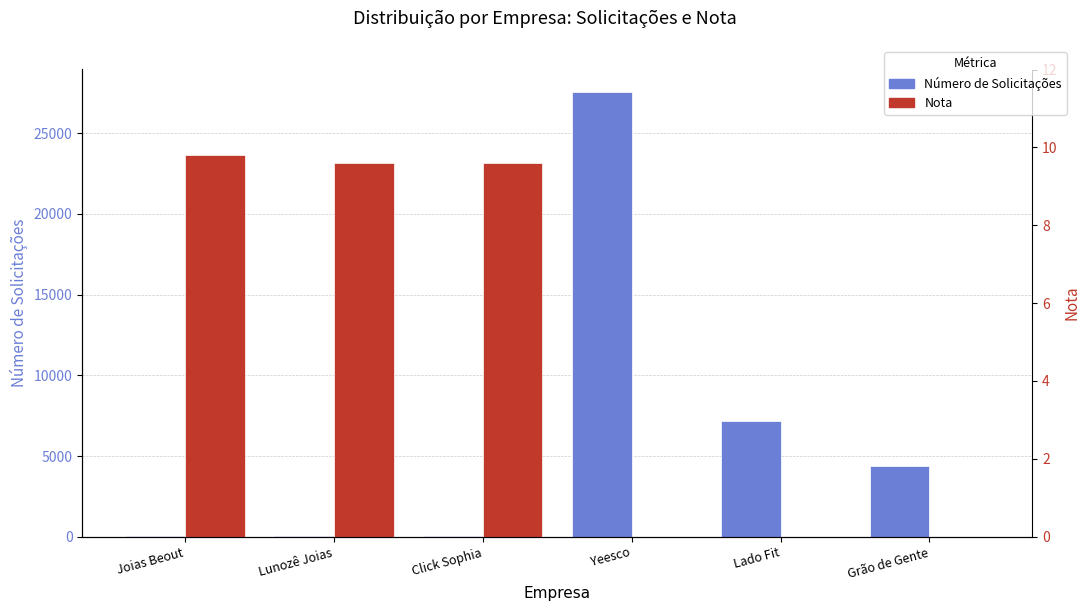

What is the label of the 3rd bar from the left?

Click Sophia